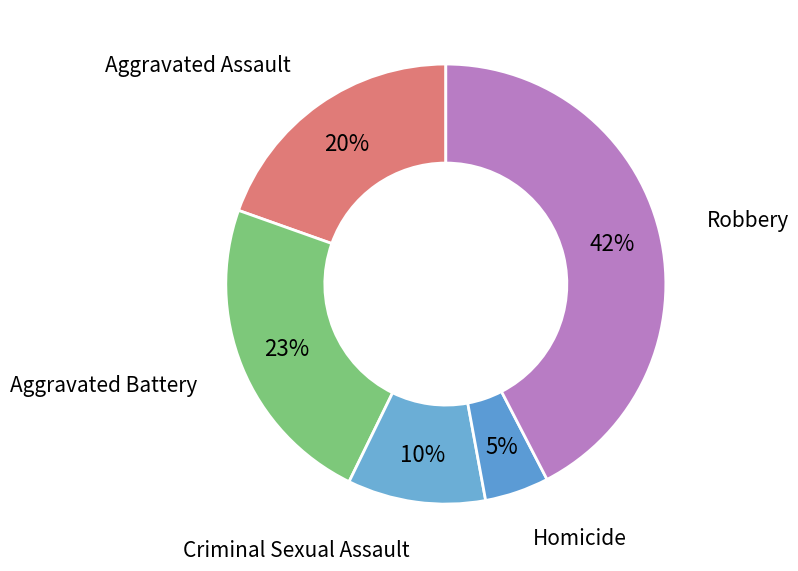

To the nearest percent, what portion does Criminal Sexual Assault represent?

10%